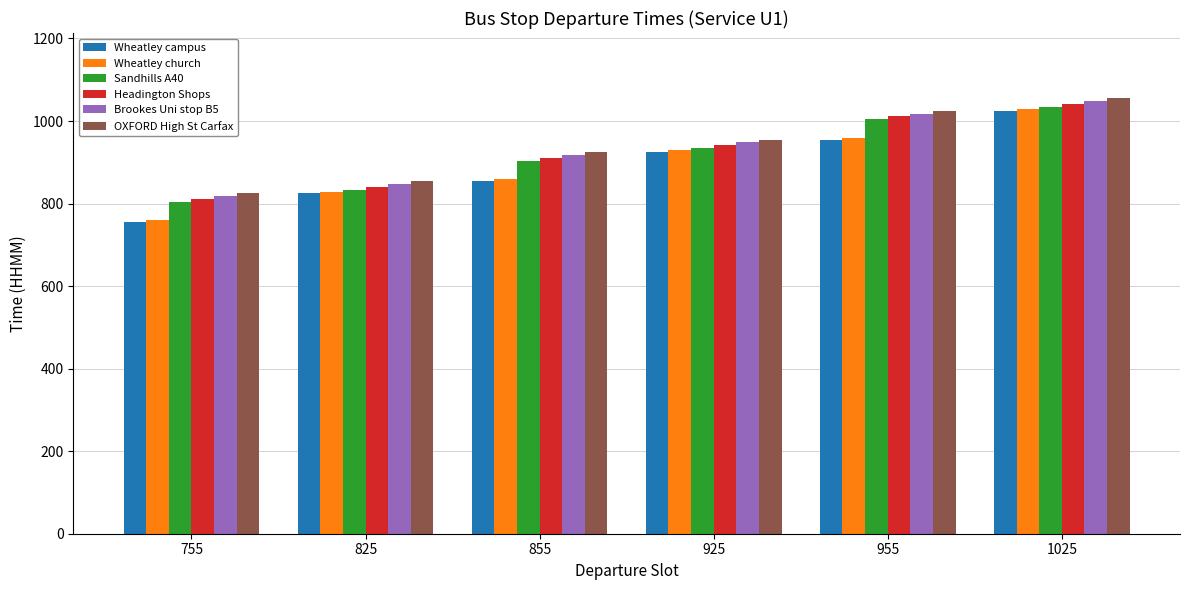

What are all the series names shown in the legend?

Wheatley campus, Wheatley church, Sandhills A40, Headington Shops, Brookes Uni stop B5, OXFORD High St Carfax